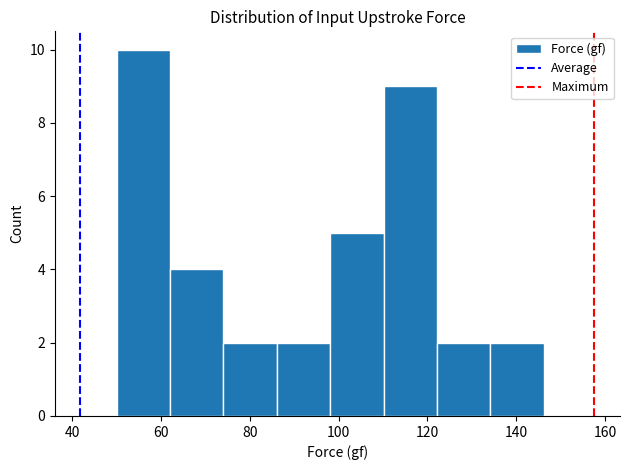

Reading left to right, list every bar in this chart as the range it spans on the x-axis followed by its height. Neither the bar edges nor the heights are printed on the chart, so give them approximately, as read against the axes.

50 to 62: 10
62 to 74: 4
74 to 86: 2
86 to 98: 2
98 to 110: 5
110 to 122: 9
122 to 134: 2
134 to 146: 2